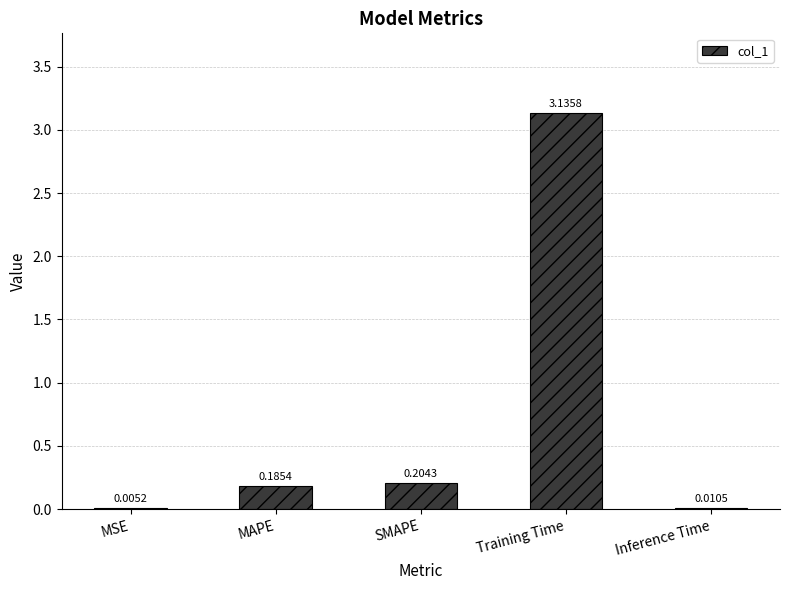

How many series are shown in this chart?

1